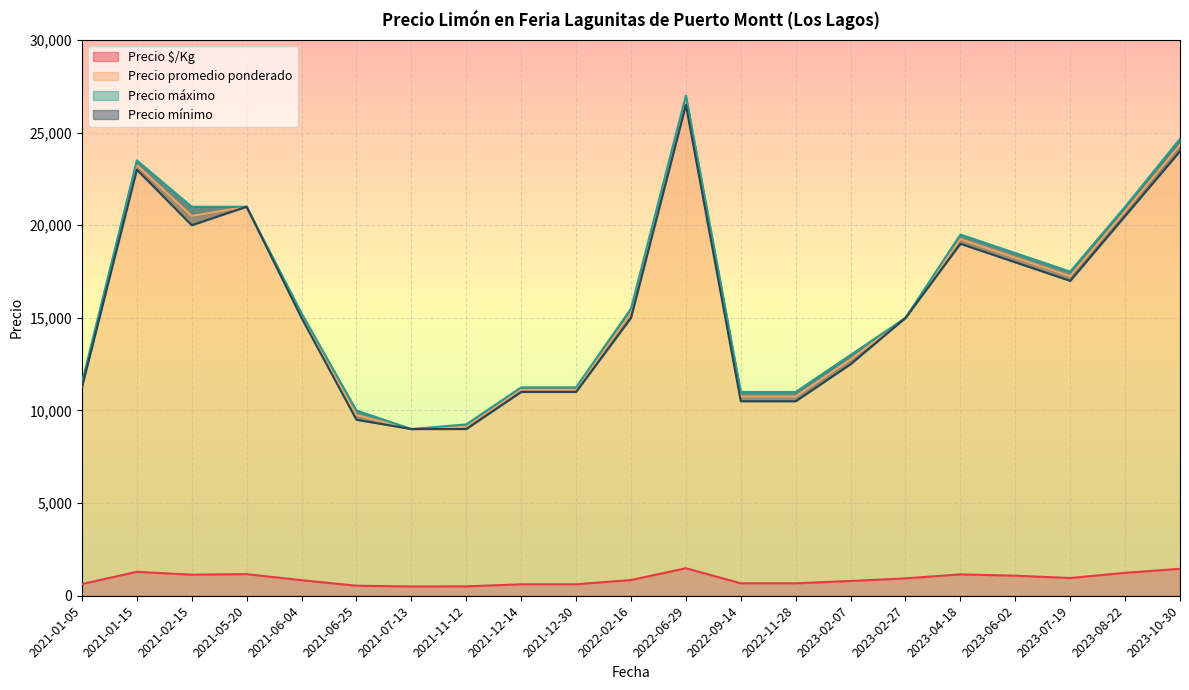

At which category is the sum across all series the highest?

2022-06-29